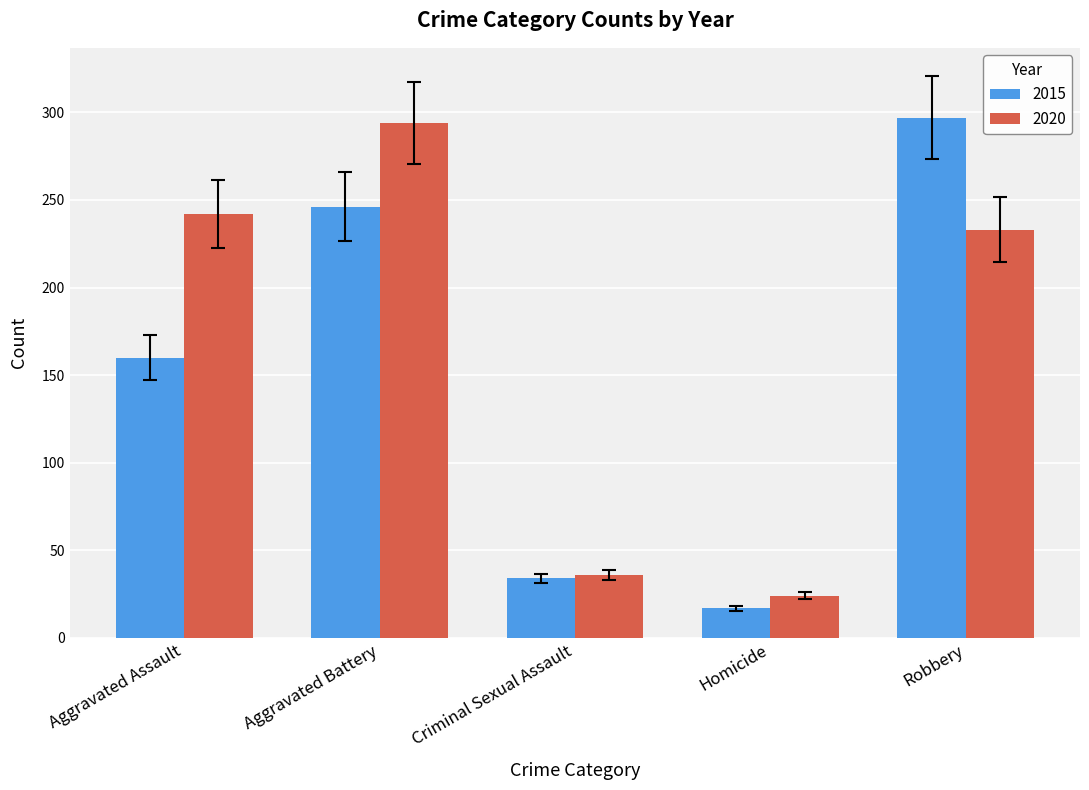

What is the difference between the 2015 values at Robbery and Homicide?

280